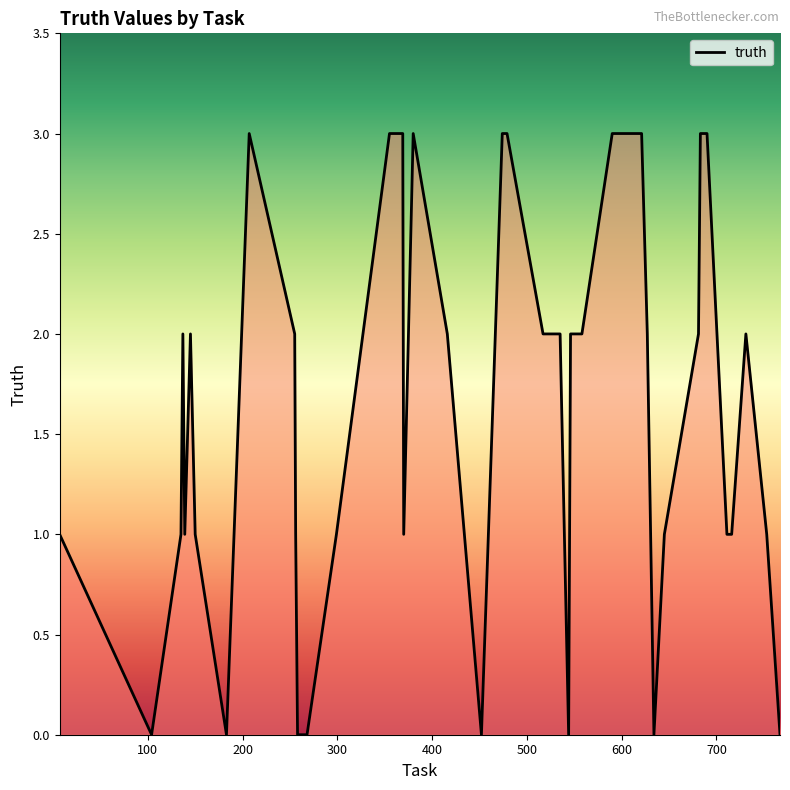

What is the greatest value displayed?

3